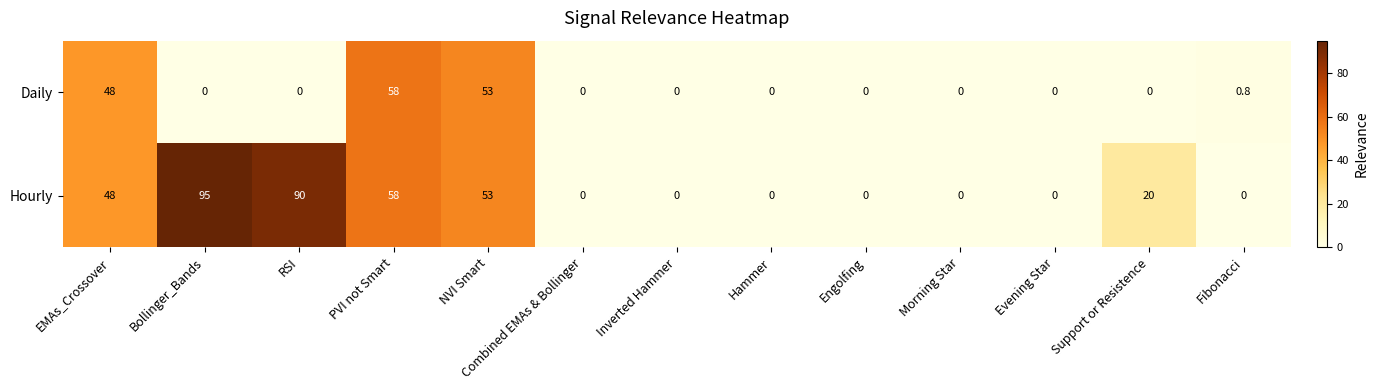

What is the sum of all Daily values?

159.8